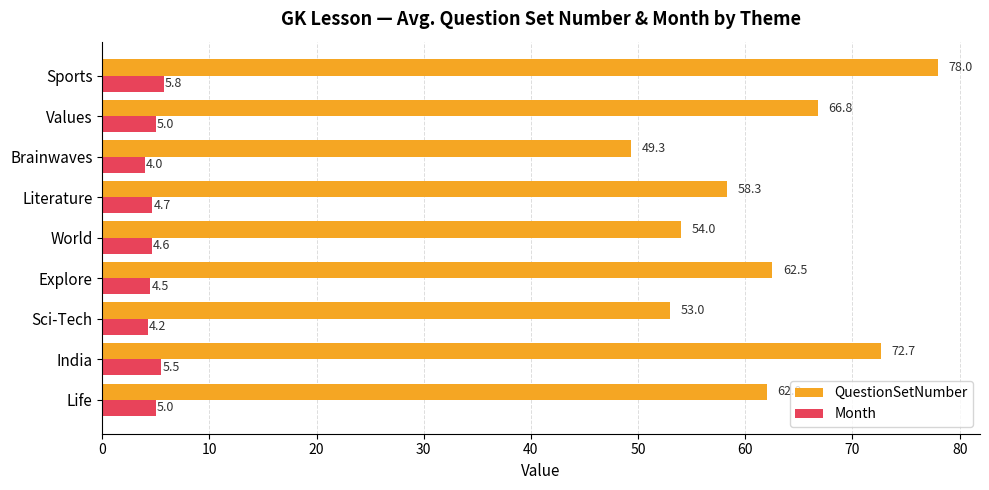

Which series has the largest range (max minus min)?

QuestionSetNumber